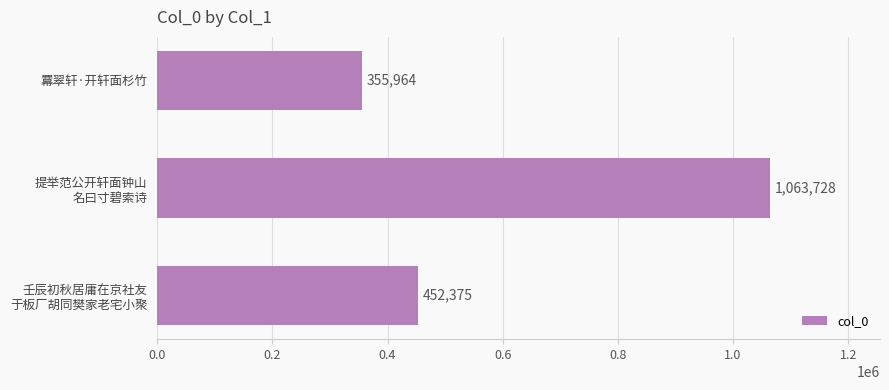

Which category has the highest value across all series?

提举范公开轩面钟山
名曰寸碧索诗